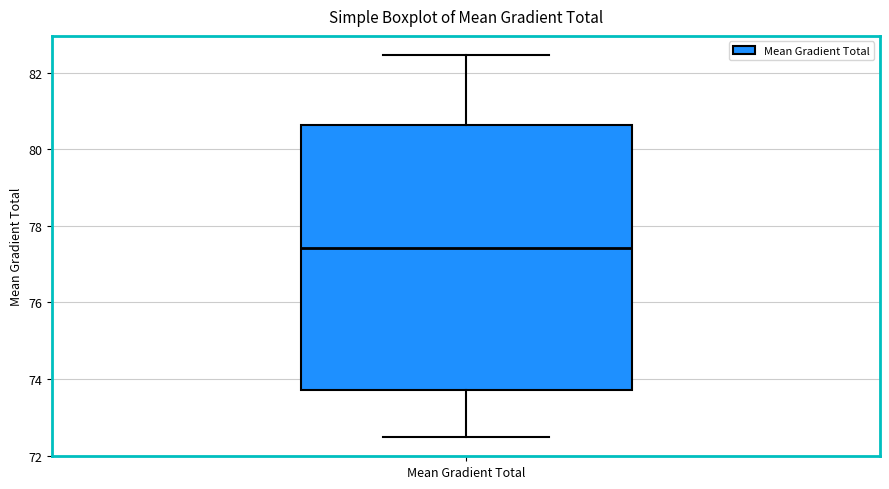

Where does the upper whisker of the box for Mean Gradient Total end on the y-axis? The values are not printed on the chart, so give them approximately, as read against the axis.

82.4